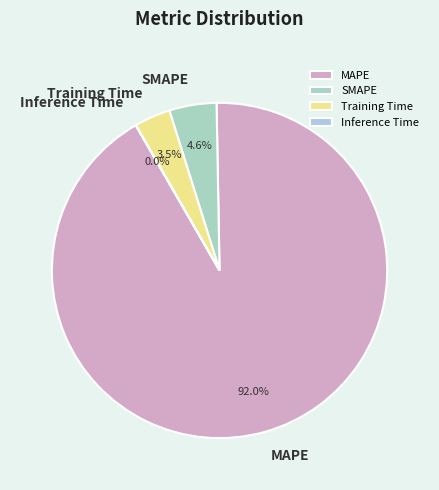

What portion of the pie excludes Training Time?

96.5%